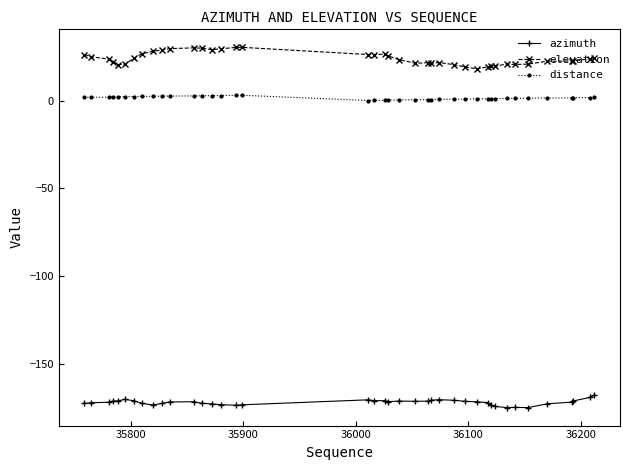

How many lines are shown in the chart?

3